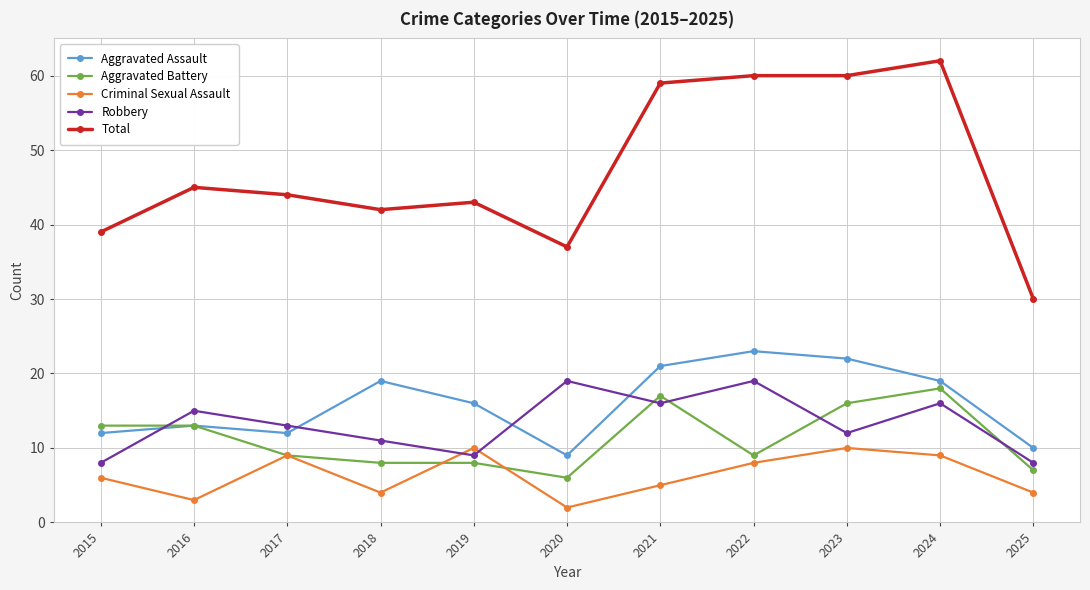

What are all the series names shown in the legend?

Aggravated Assault, Aggravated Battery, Criminal Sexual Assault, Robbery, Total